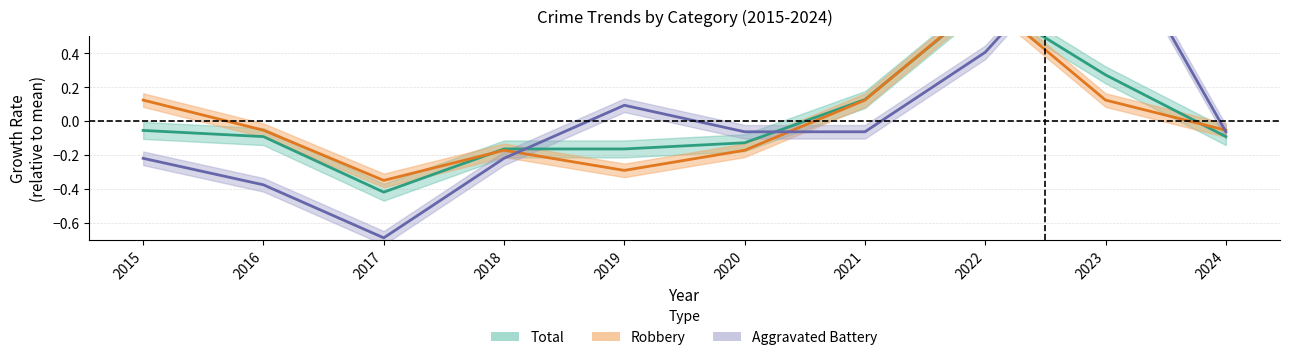

Where is the first local maximum for Total (line)?

2022